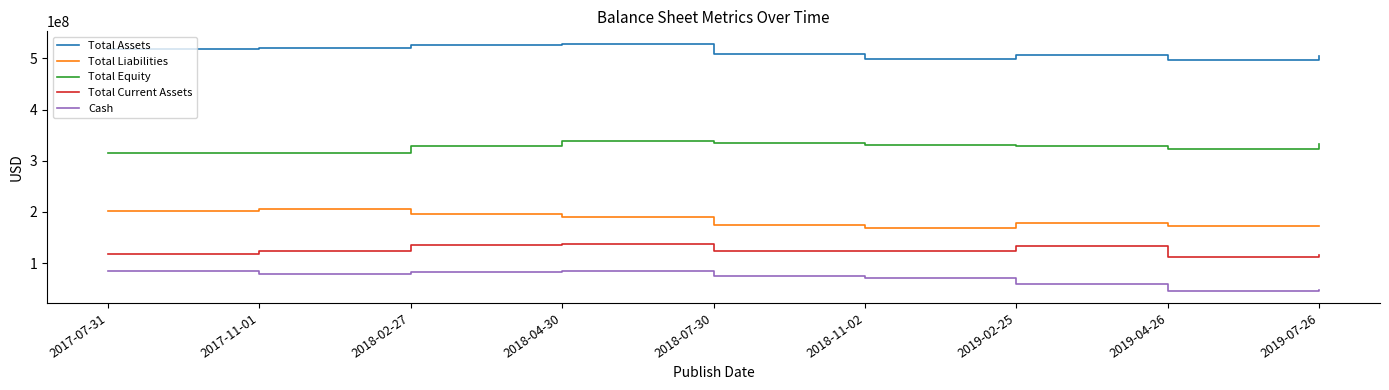

True or false: Total Current Assets and Cash cross at least once.

False